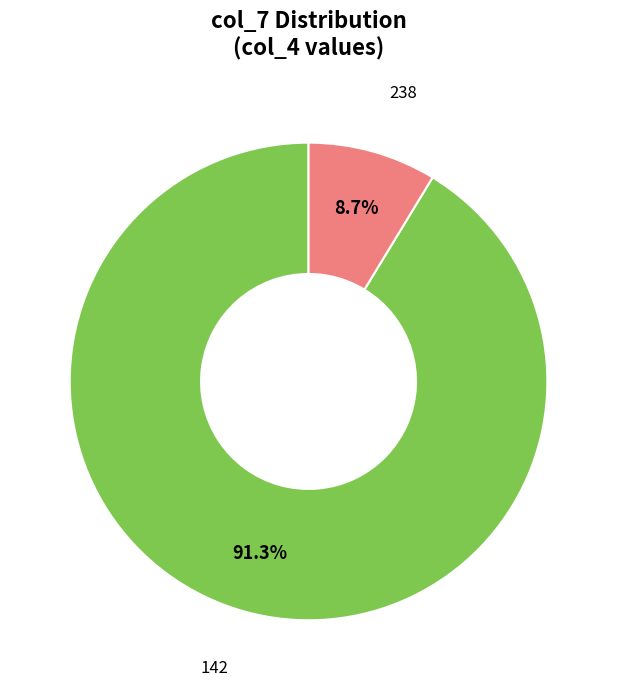

Approximately how many times larger is the value at 238 compared to 142?

0.1